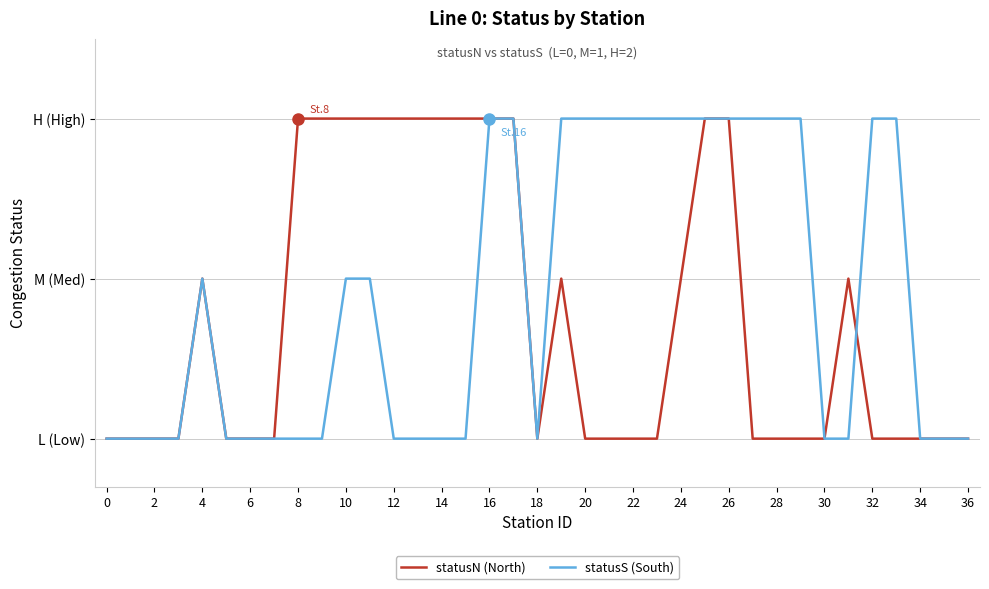

How many statusN (North) values are between 0 and 2?

37